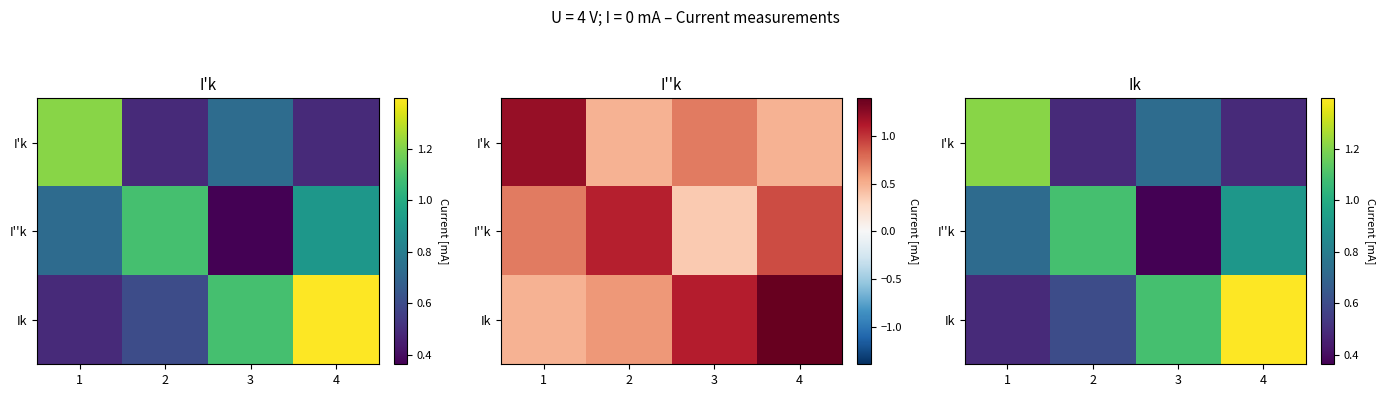

How many data points does each series have?

4